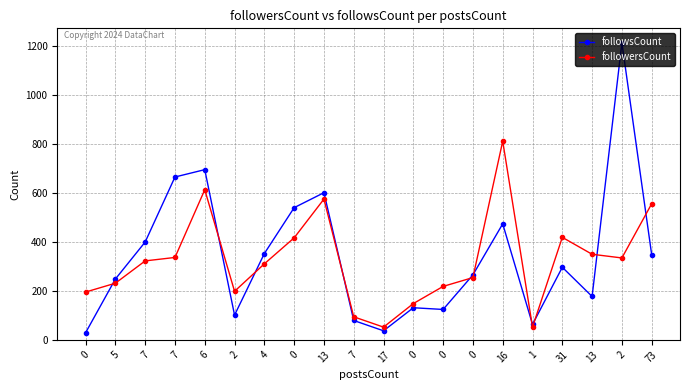

True or false: followsCount has more than 0 interior local peaks.

True